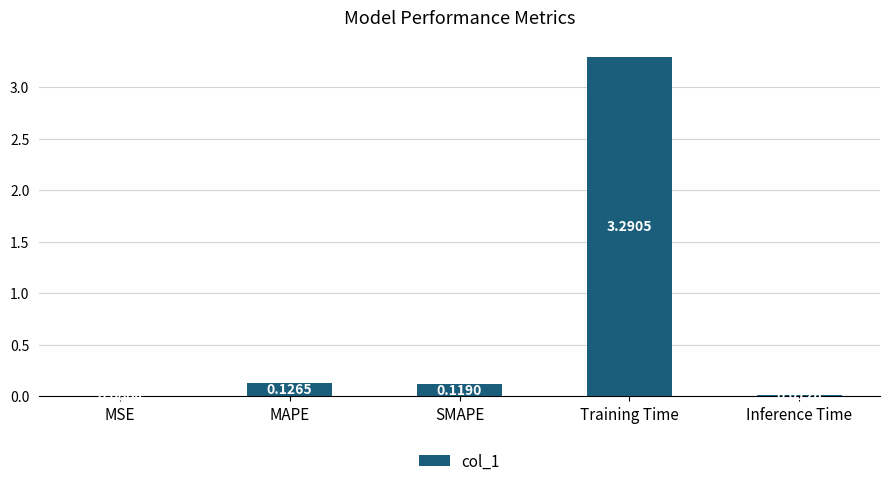

Which label corresponds to the largest value in the chart?

Training Time